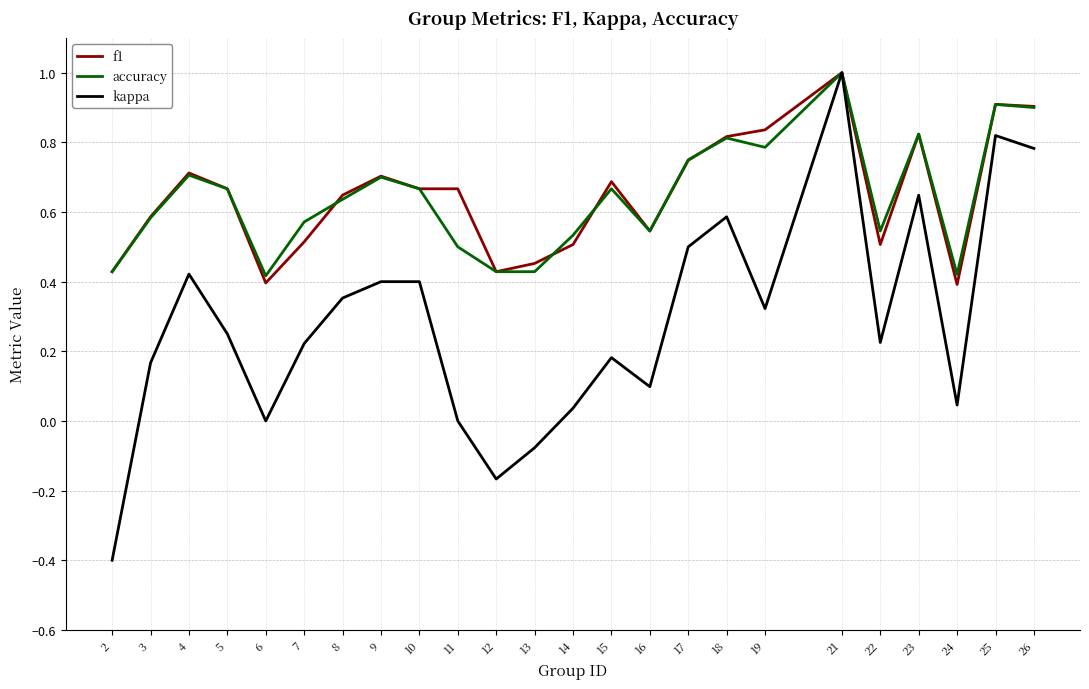

What is the smallest value displayed?

-0.4